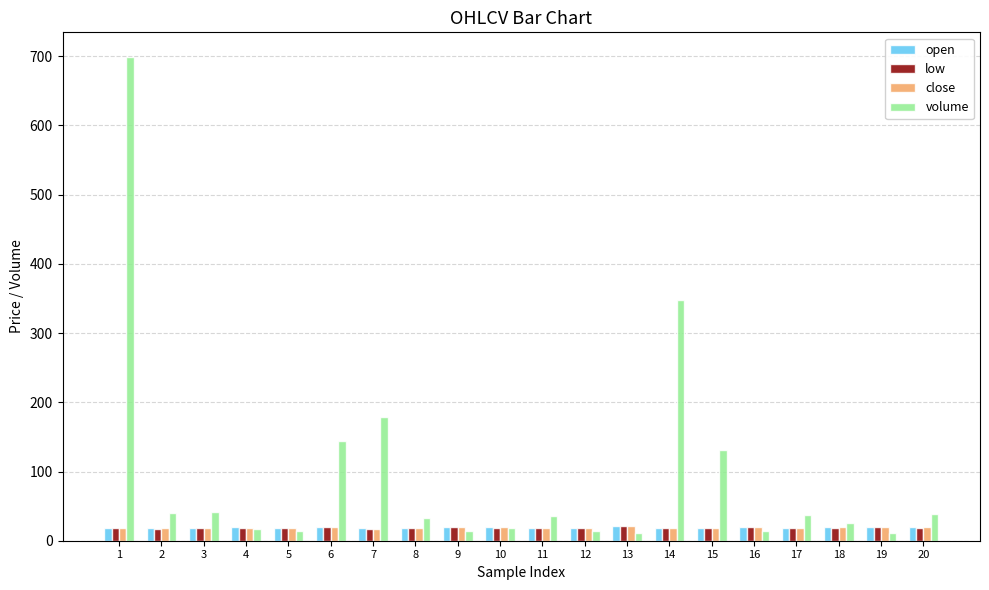

What is the approximate value of open at 11?

18.0